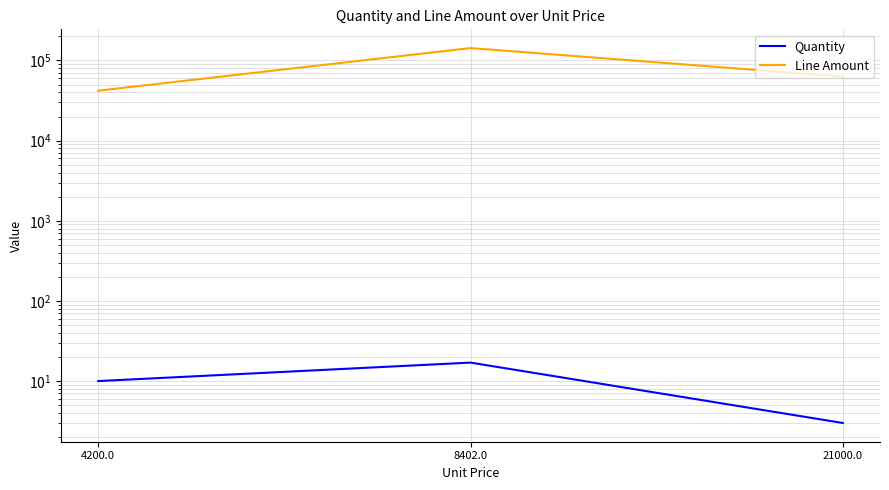

Which series has the largest range (max minus min)?

Line Amount